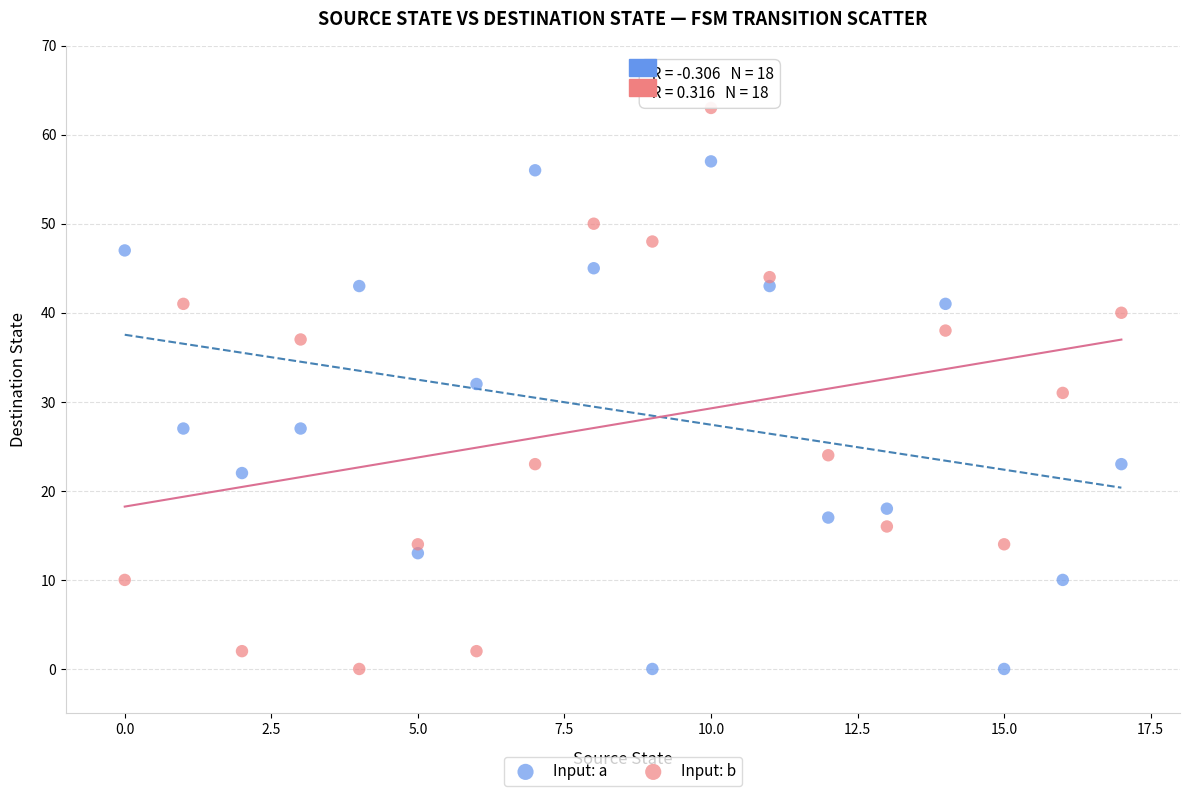

Across all data points, what is the range of Y values (max minus min)?

63